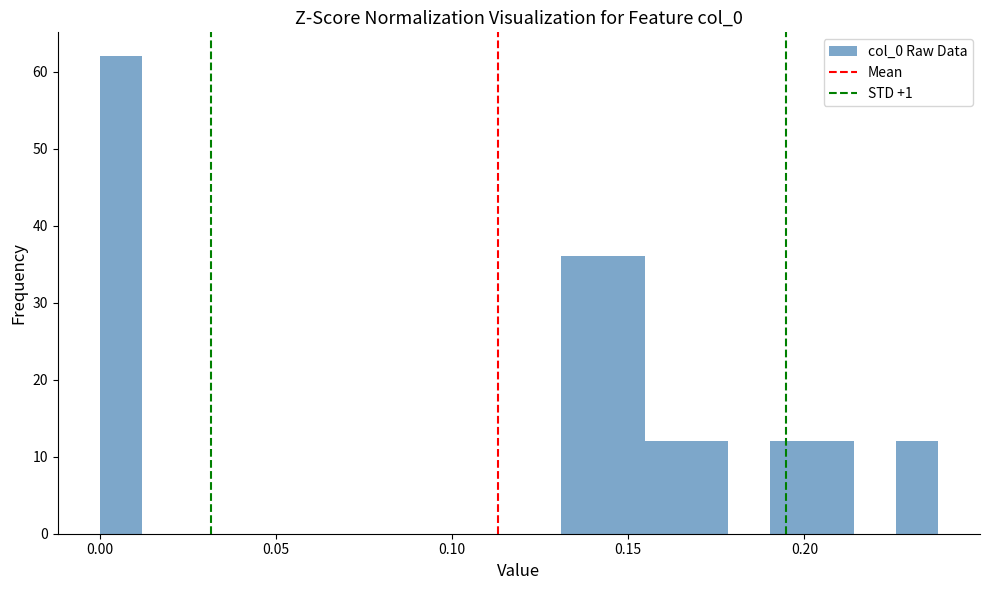

Read against the x-axis, roughly where is the centre of the tallest bar?

0.005